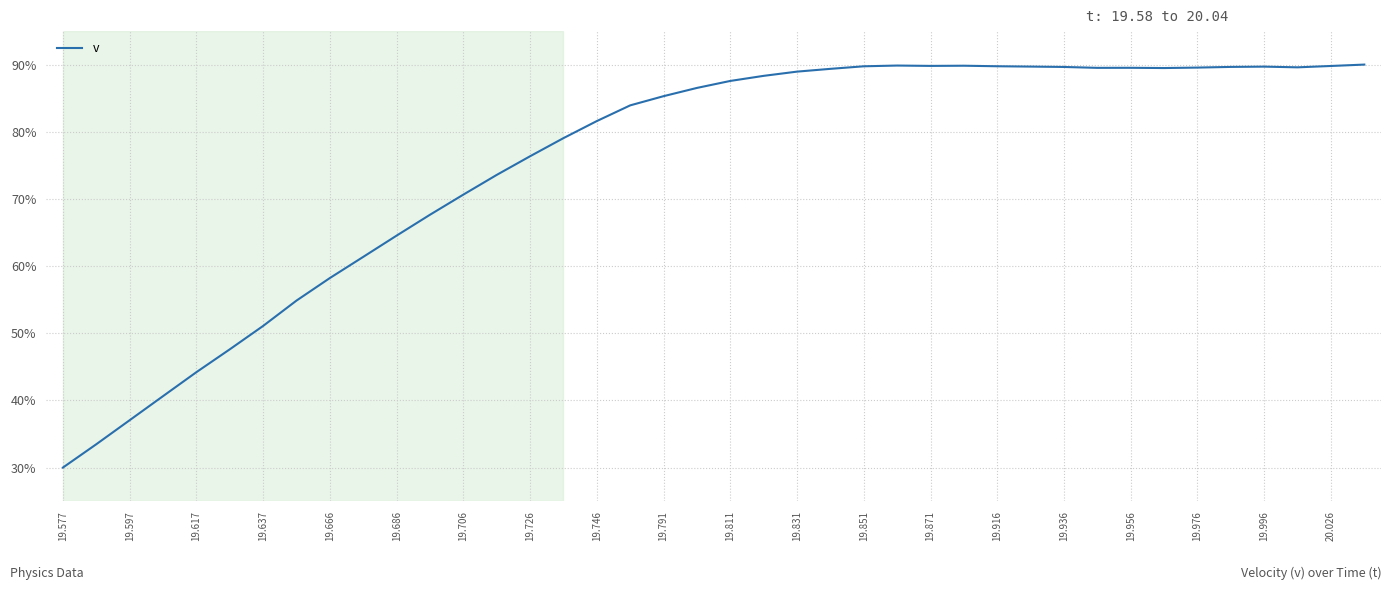

What is the minimum value shown in the chart?

30.0